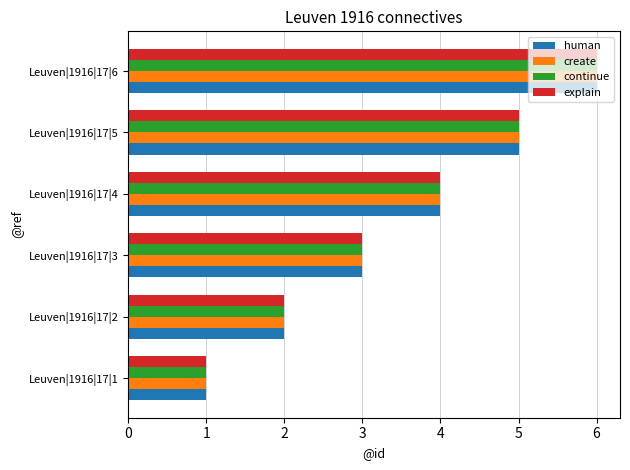

At which category is the sum across all series the highest?

Leuven|1916|17|6